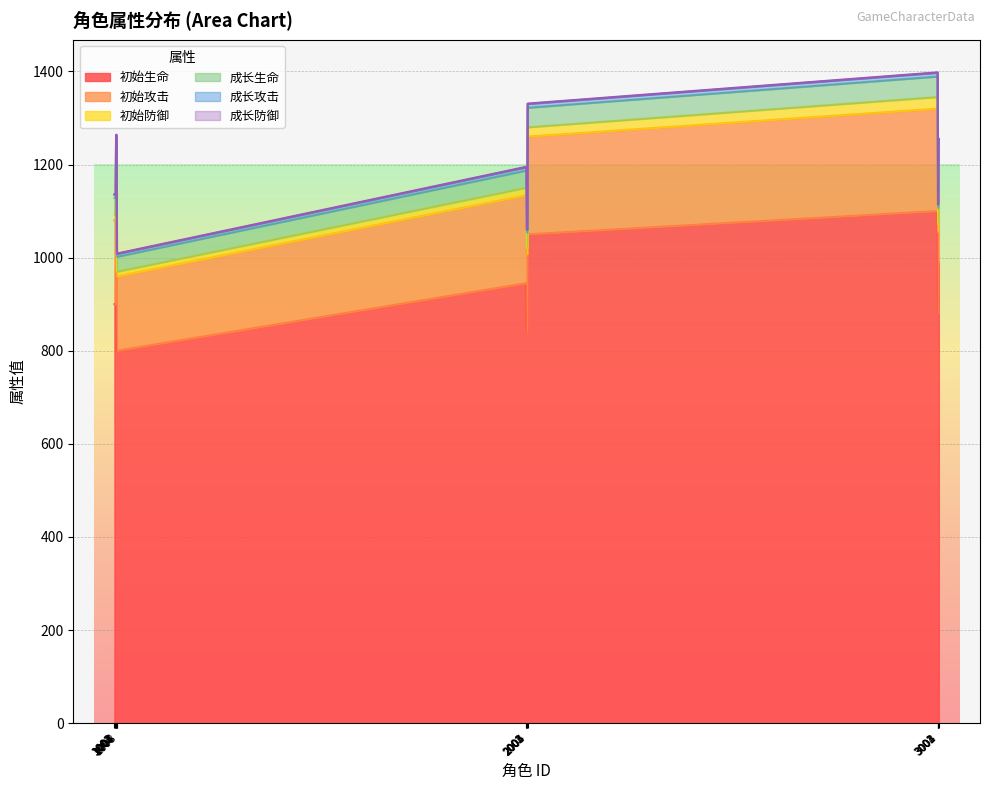

What is the value of the 成长生命 point at the 5th from the left?

1263